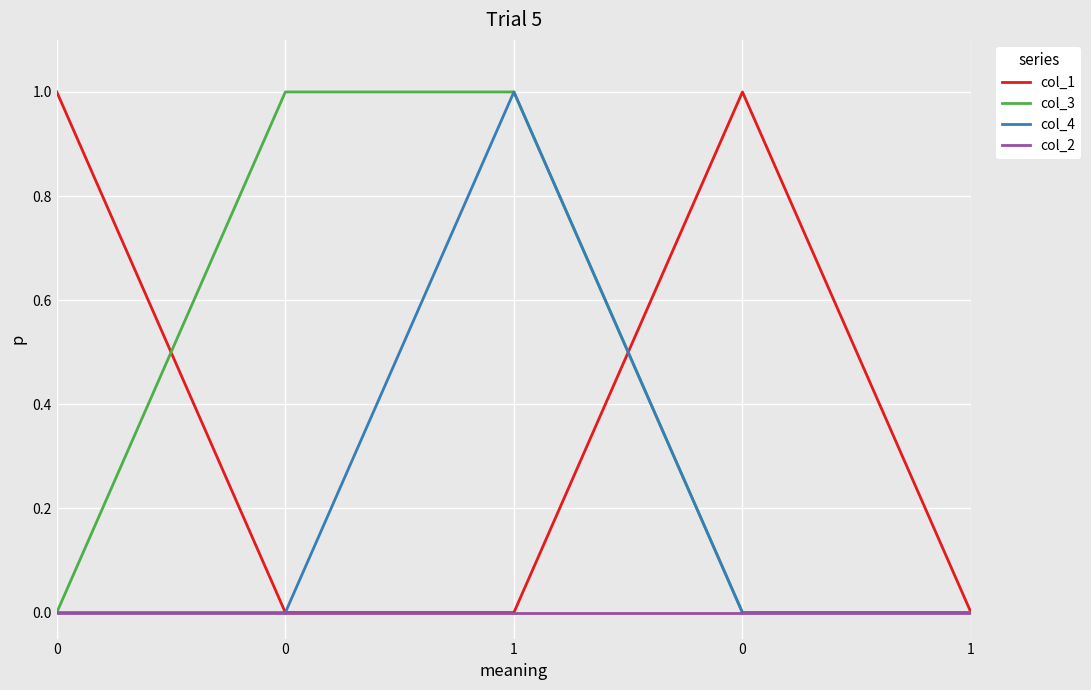

Does the chart have visible grid lines?

Yes